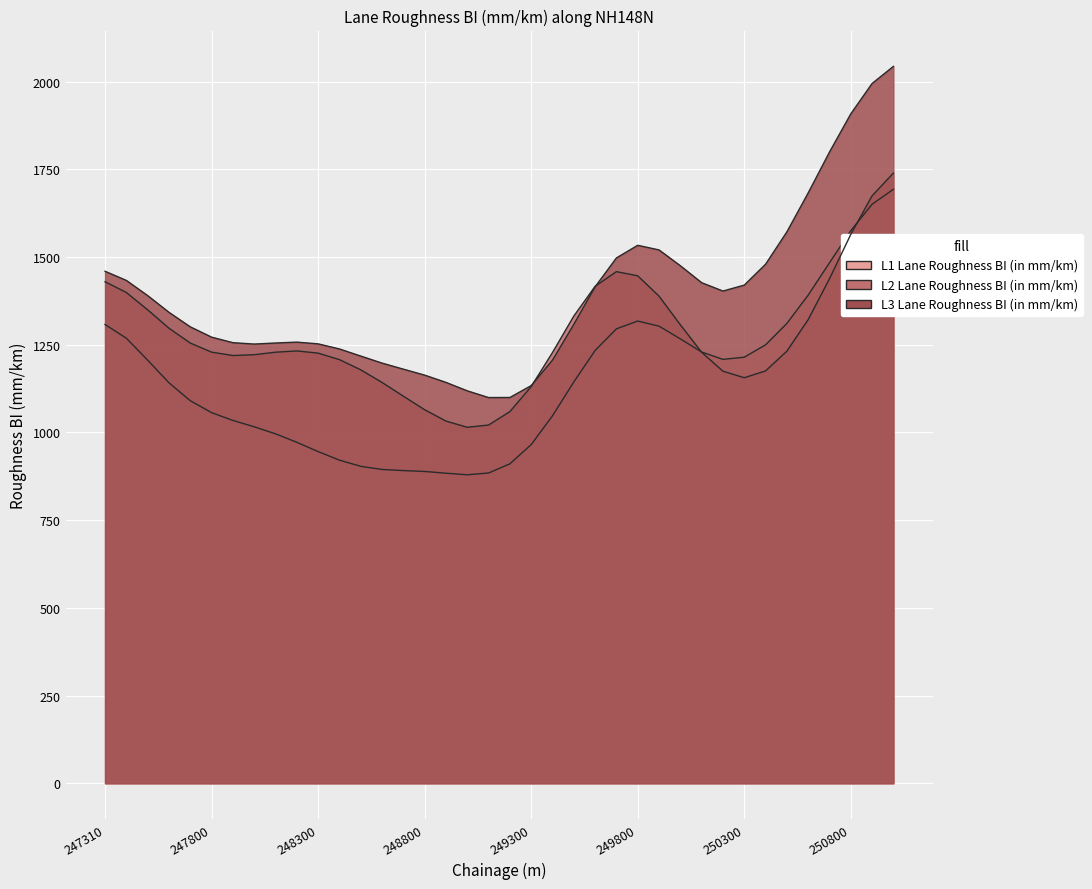

How many distinct data groups are displayed?

3